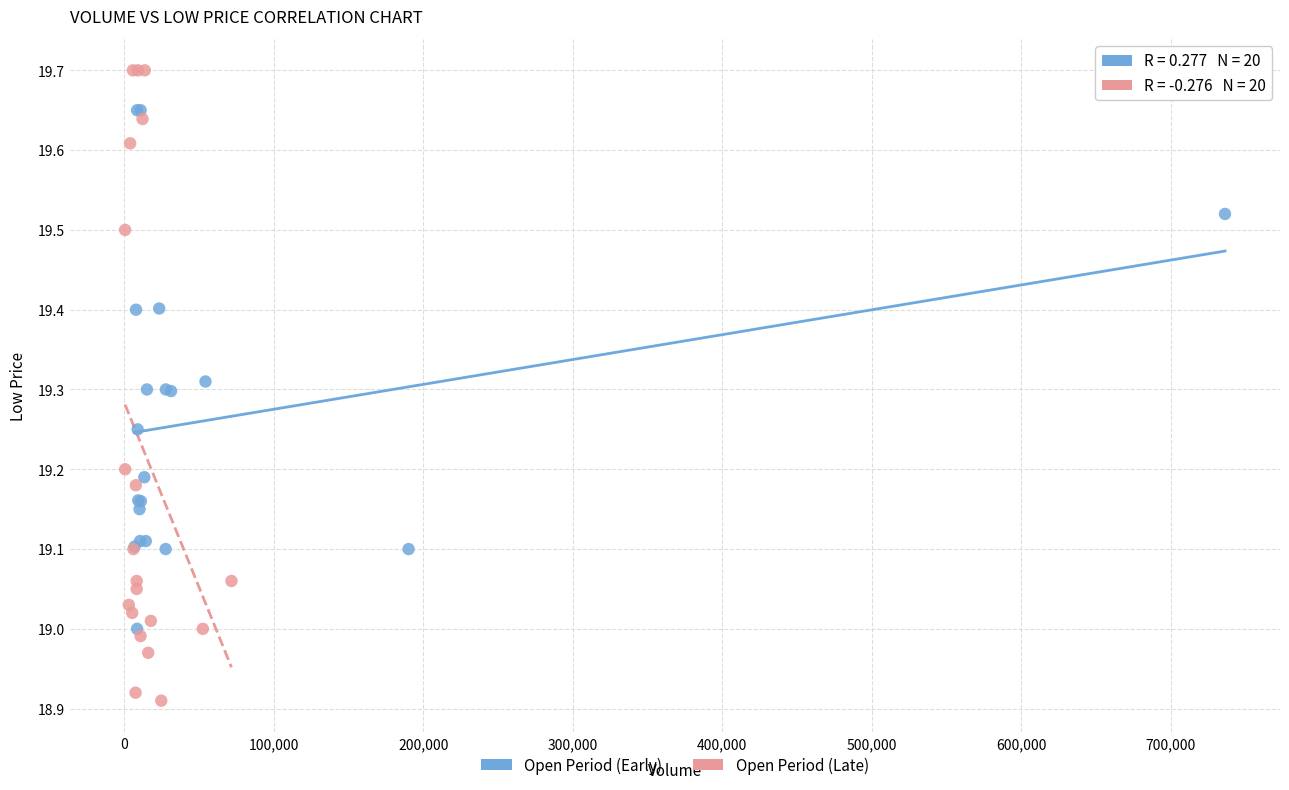

Which series has the widest spread of Y values?

Open Period (Late)